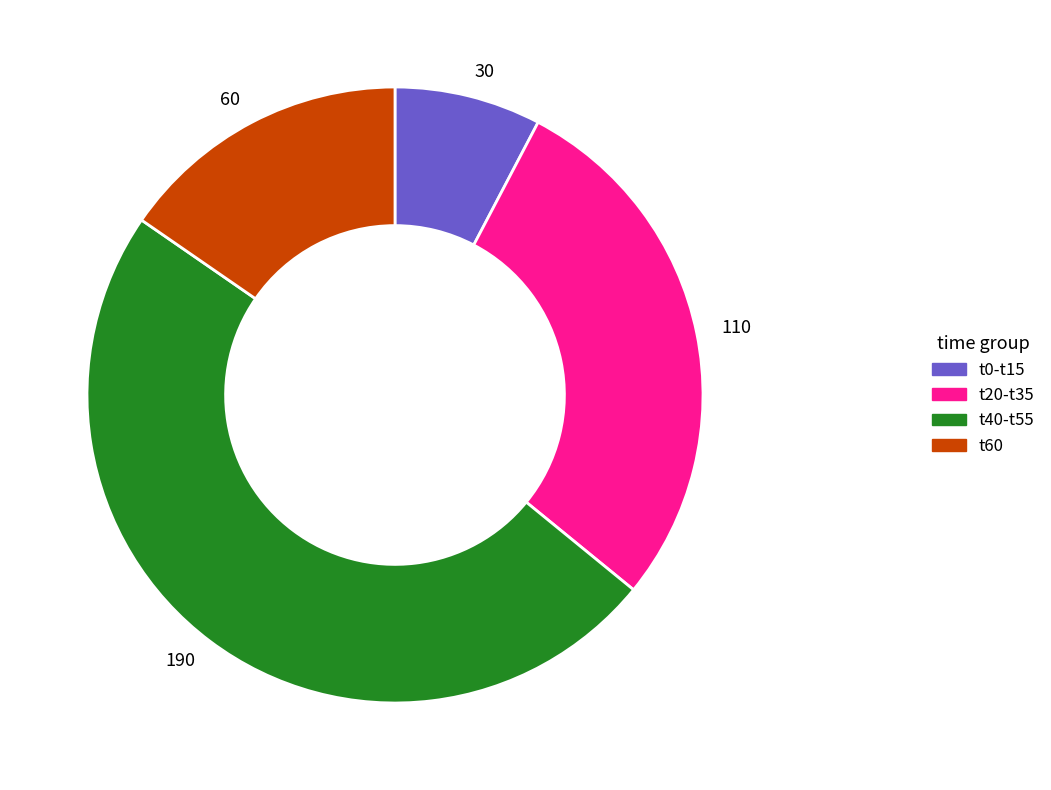

What is the ratio of the value at 60 to the value at 110?

0.5